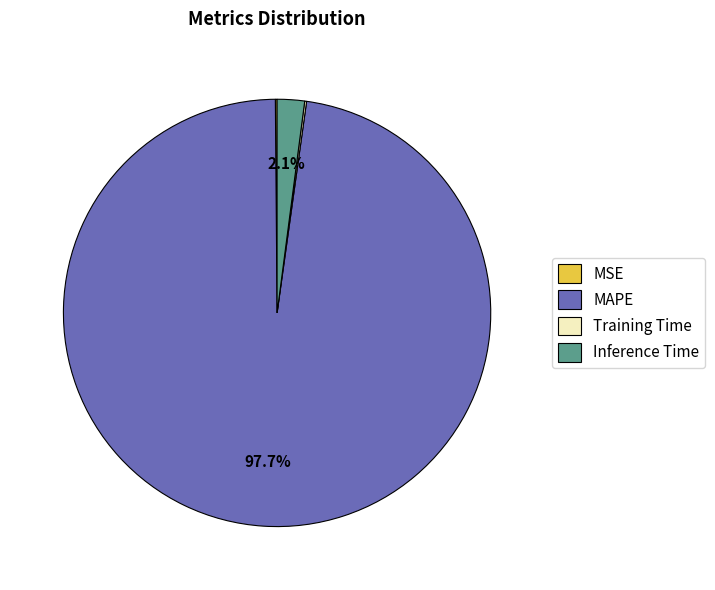

Is there any slice that represents more than half of the pie?

Yes